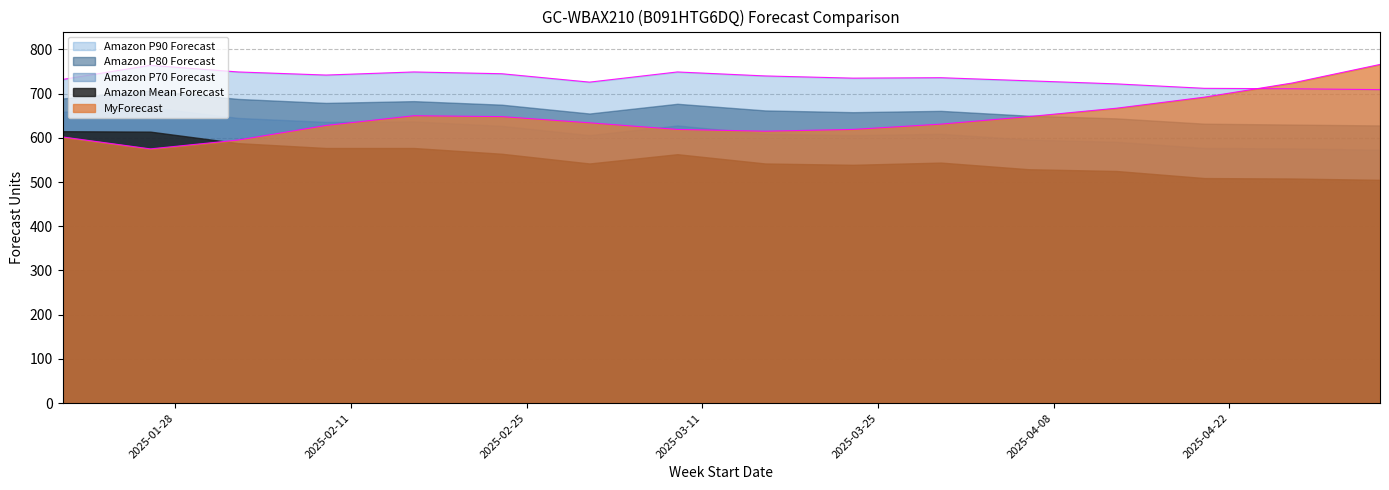

How many data points in Amazon Mean Forecast are less than 544?

8